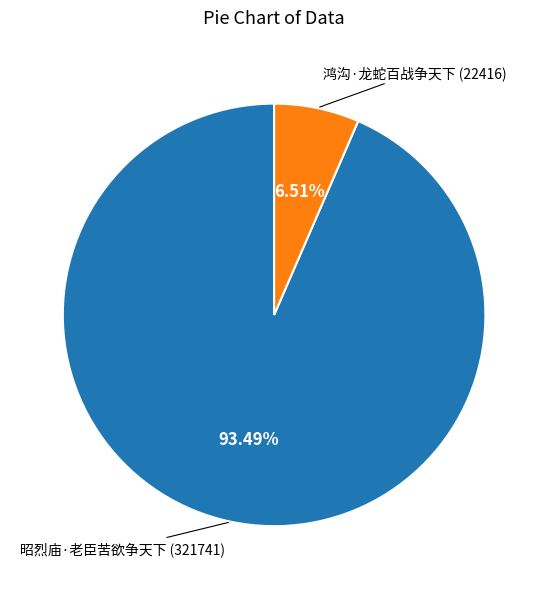

Is there a majority slice in this chart?

Yes